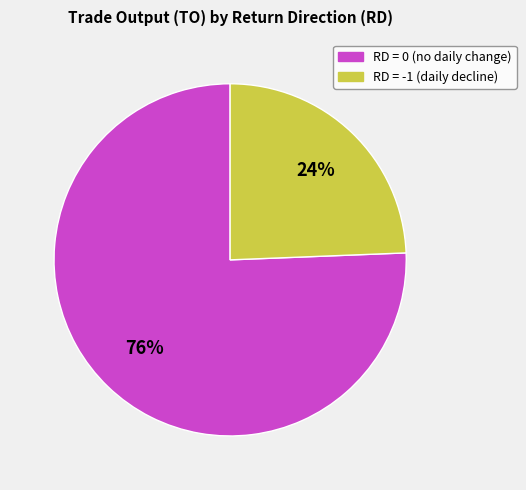

To the nearest percent, what is the average slice percentage?

50%